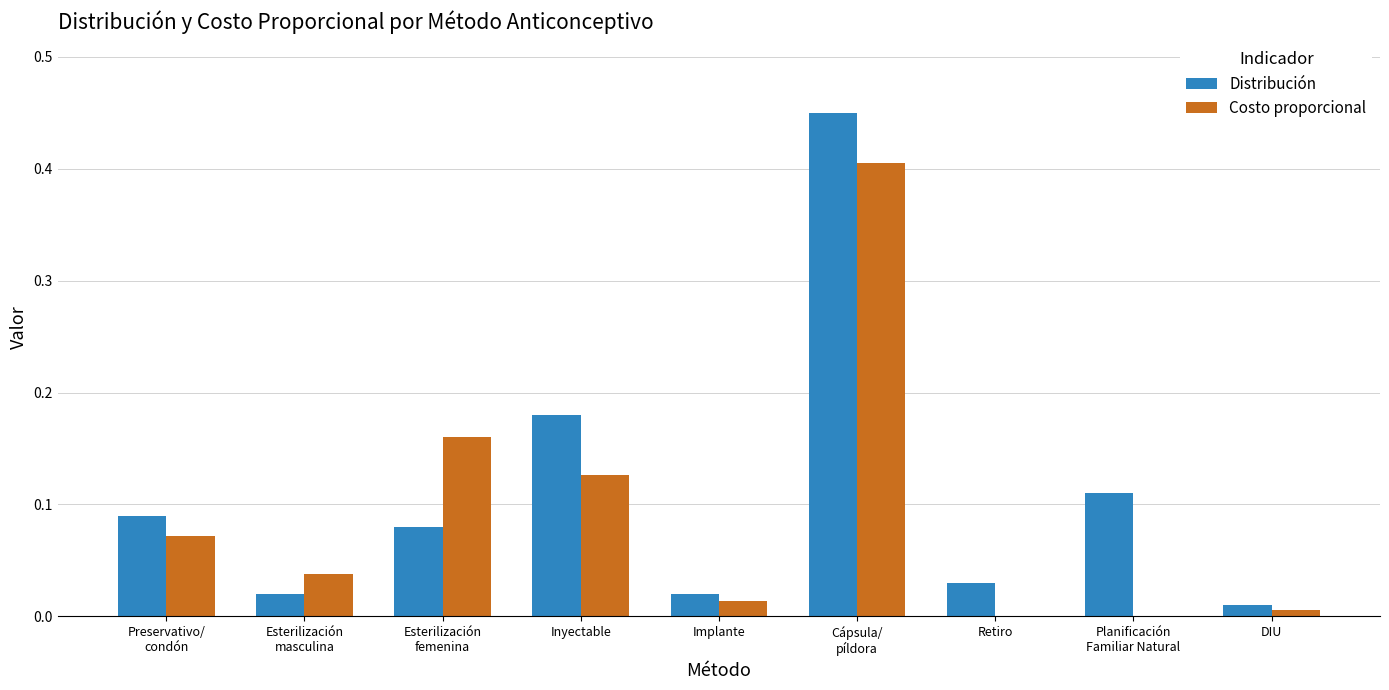

Is the value of Costo proporcional at Implante greater than the value of Distribución at Retiro?

No